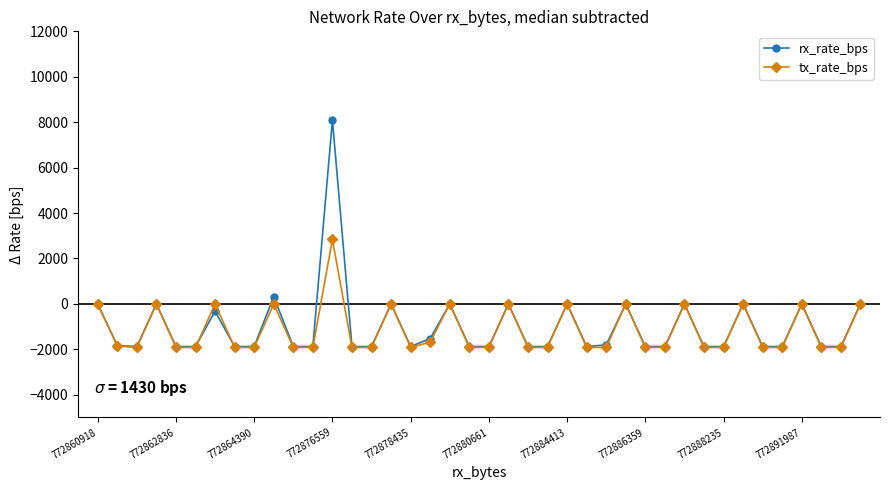

In tx_rate_bps, how many points are higher than both neighbors (excluding endpoints)?

12